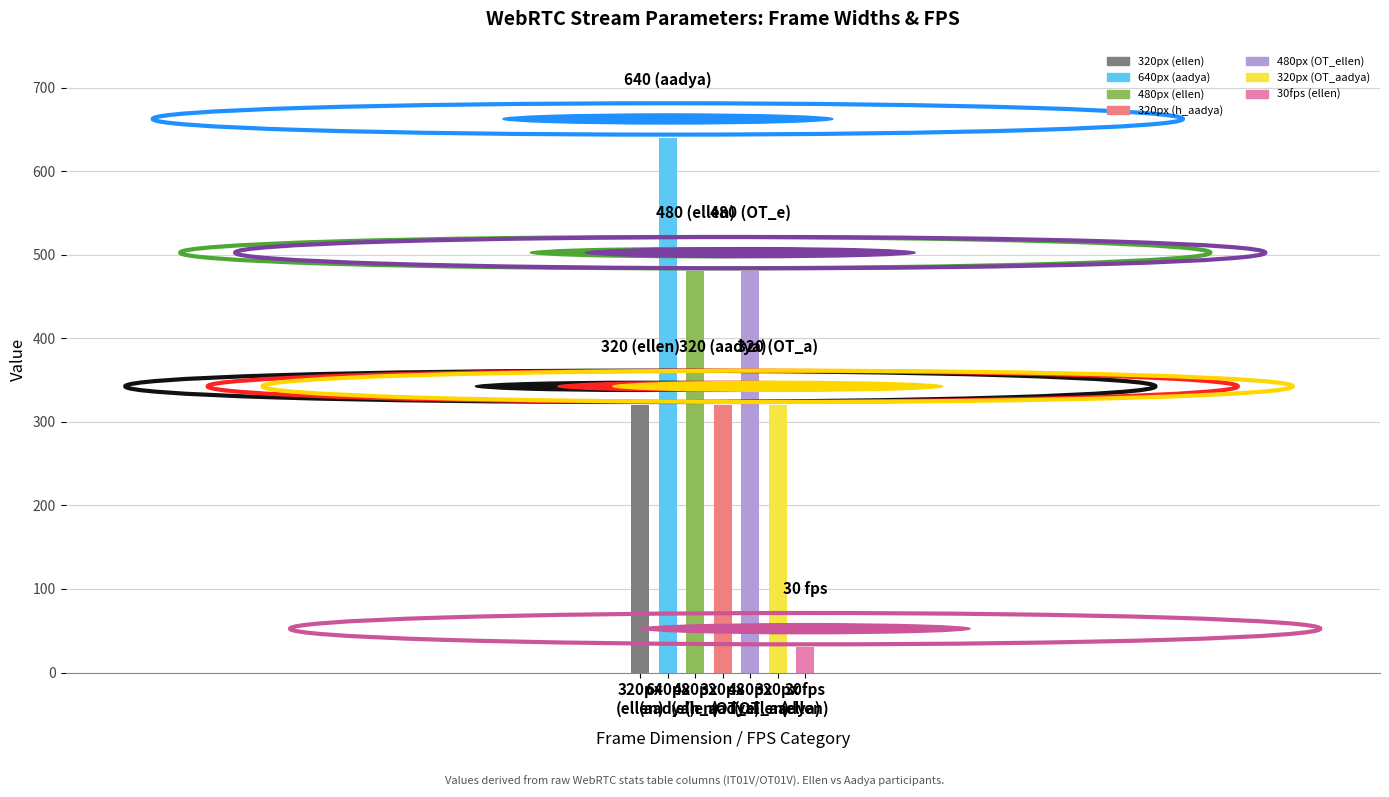

What is the sum of all values?

2590